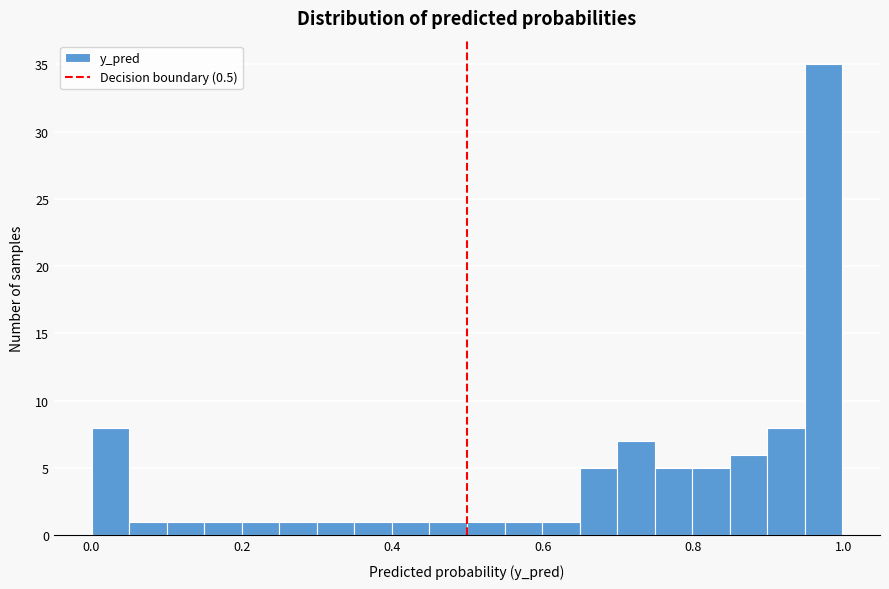

Read against the x-axis, roughly where is the centre of the tallest bar?

0.98